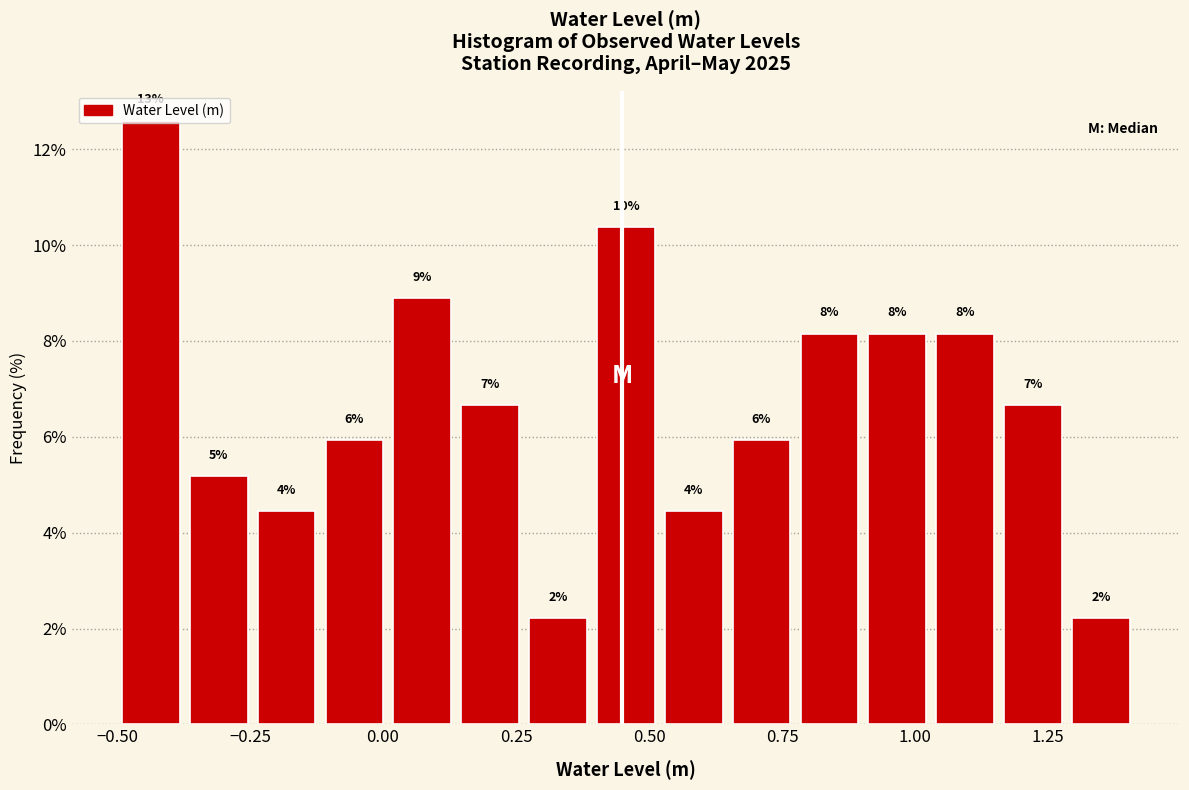

Around what value on the x-axis is the tallest bar? Give the approximate position of its centre, as read against the axis.

-0.45